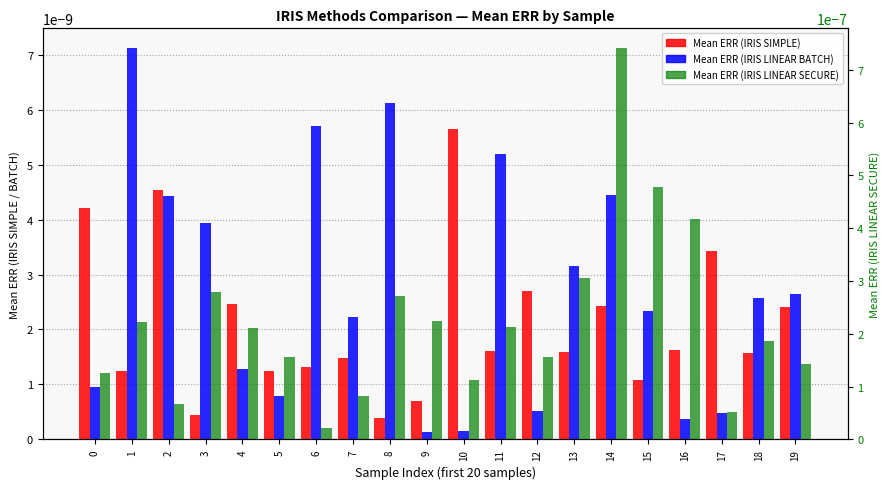

Between 12 and 16, which series saw the biggest shift?

Mean ERR (IRIS LINEAR SECURE)